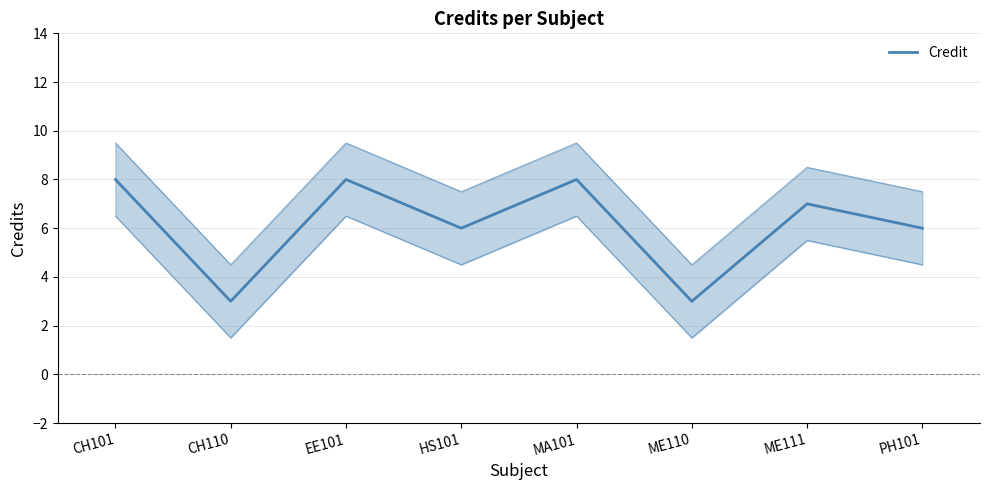

Reading right to left, what are all the values shown in this chart?

PH101=6	ME111=7	ME110=3	MA101=8	HS101=6	EE101=8	CH110=3	CH101=8